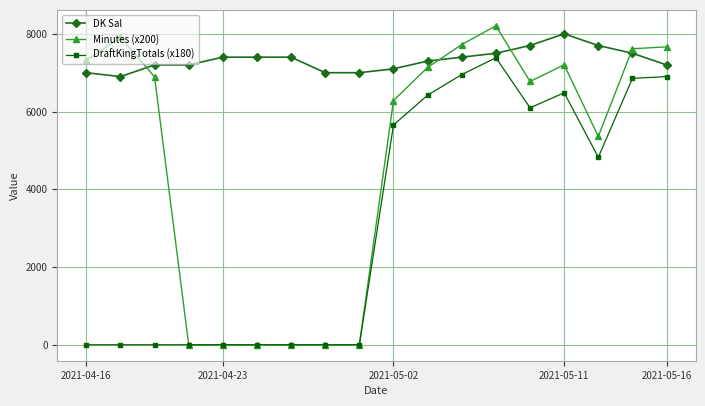

Does the chart have visible grid lines?

Yes